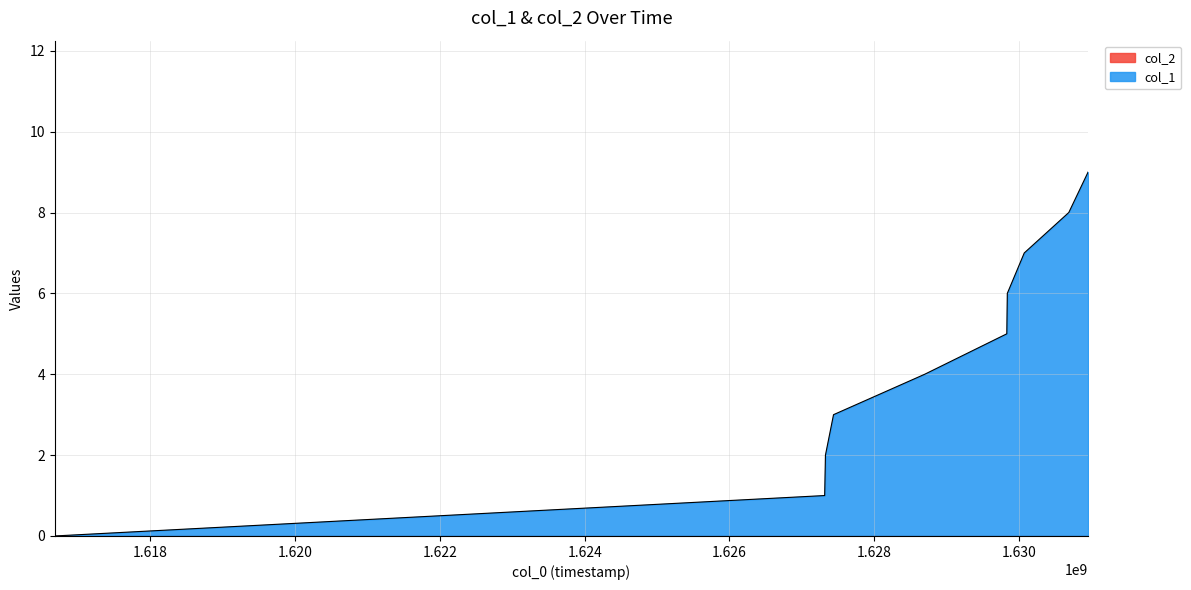

At which category does the chart reach its minimum across all series?

1616678432